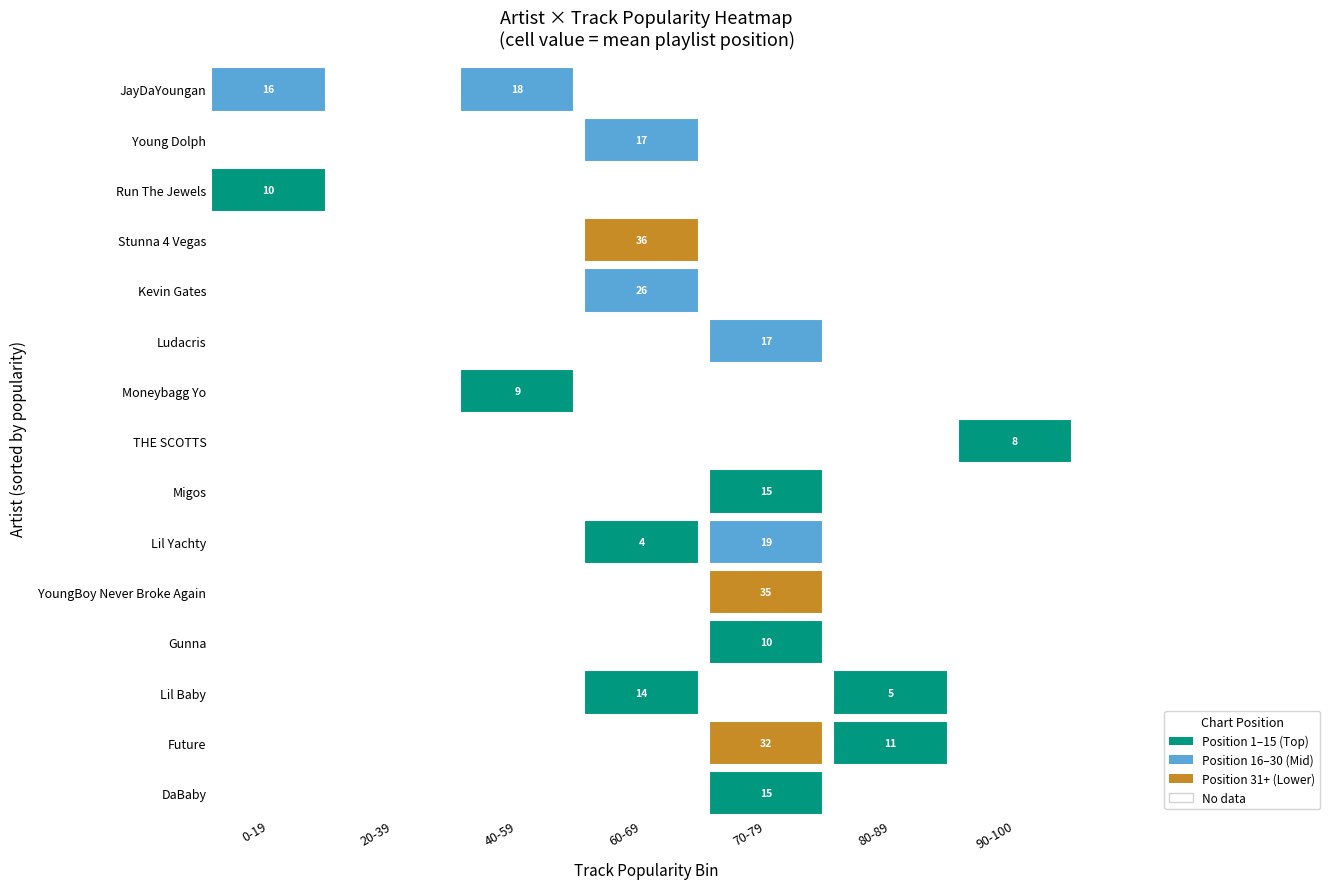

Between 7 and 5, which is larger?

5